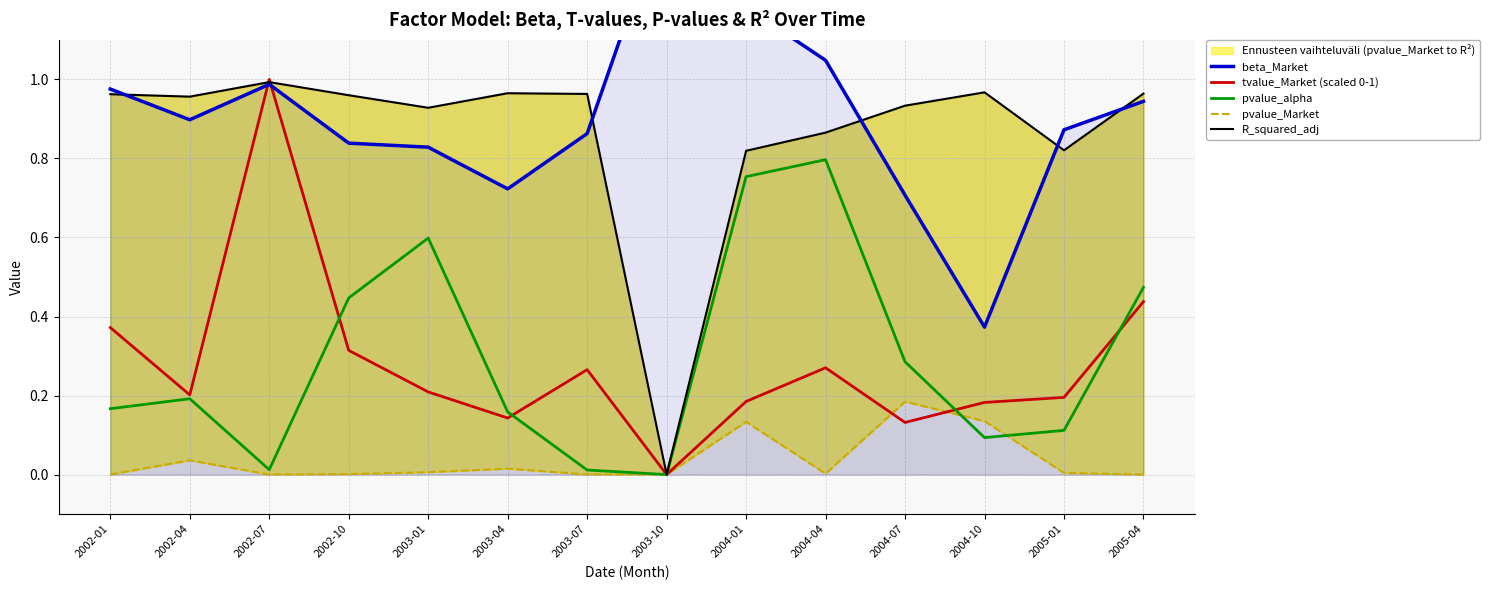

Which series has the largest range (max minus min)?

beta_Market